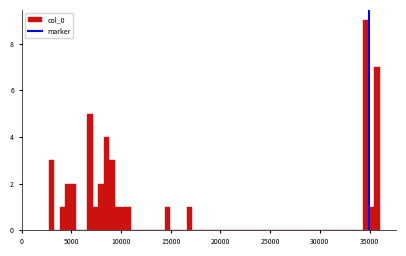

Around what value on the x-axis is the tallest bar? Give the approximate position of its centre, as read against the axis.

34500